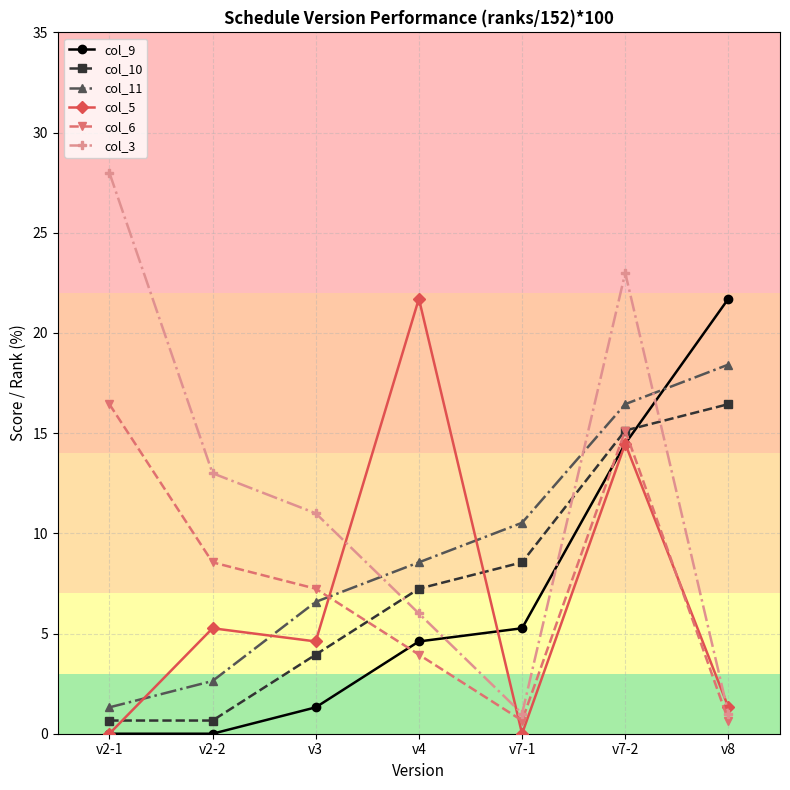

Which series ends up on top after the final intersection of col_11 and col_9?

col_9